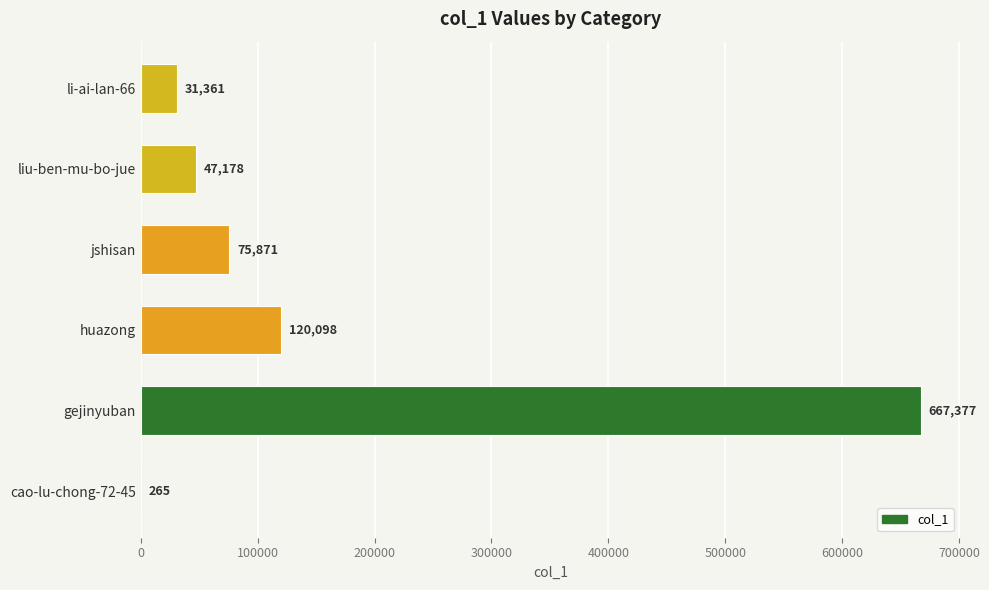

What is the change in value from gejinyuban to cao-lu-chong-72-45?

-667112